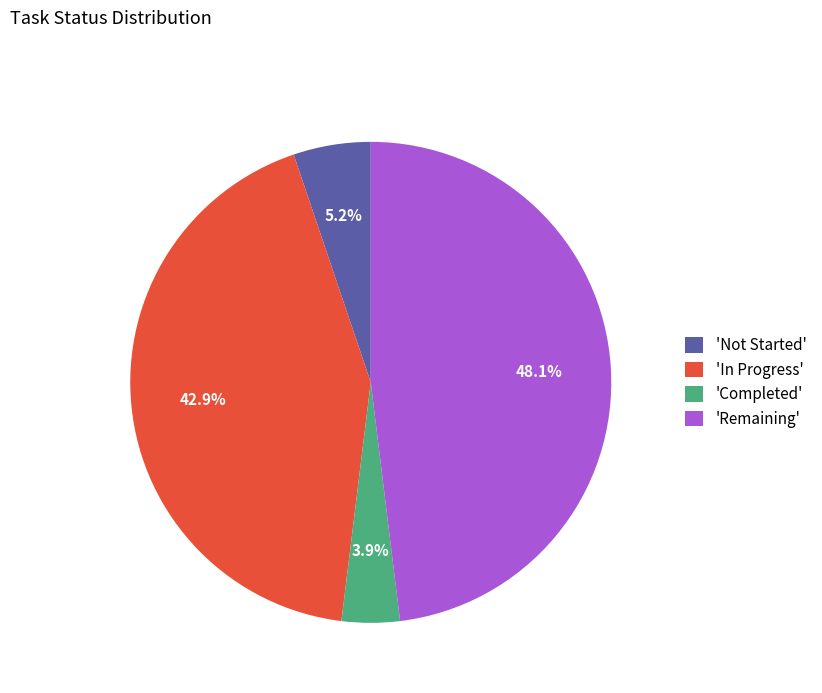

What is the total percentage of 'Remaining' and 'In Progress'?

90.9%